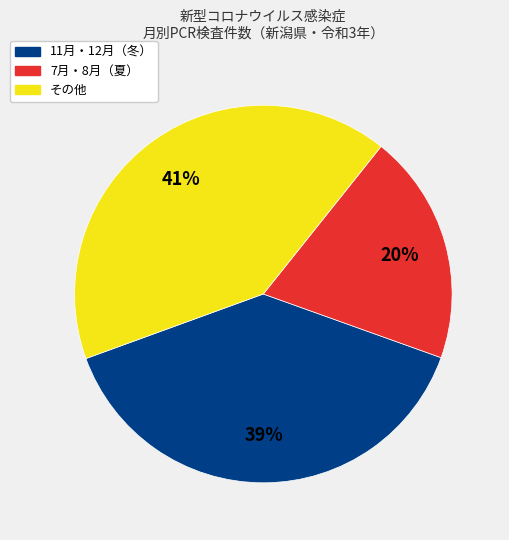

Is there a majority slice in this chart?

No